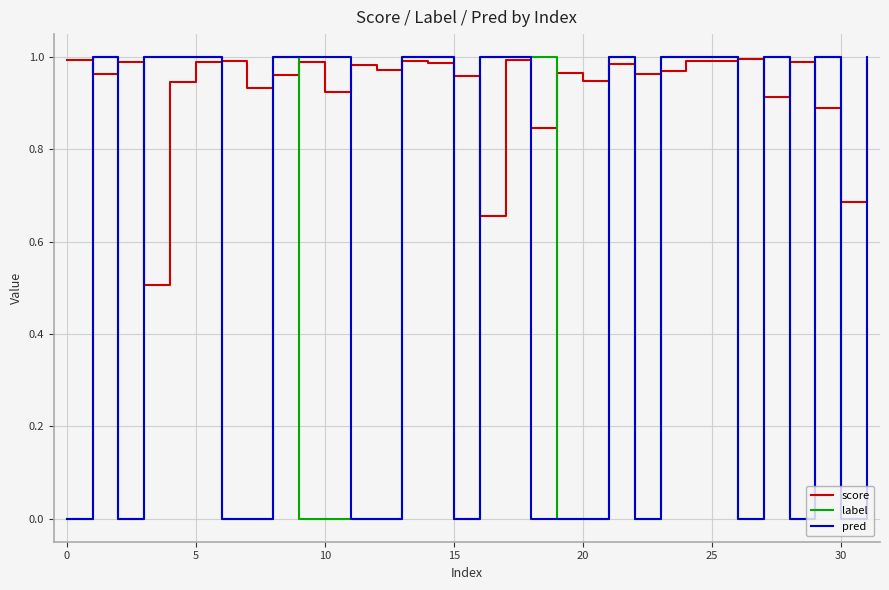

Which series has the largest total across all categories?

score